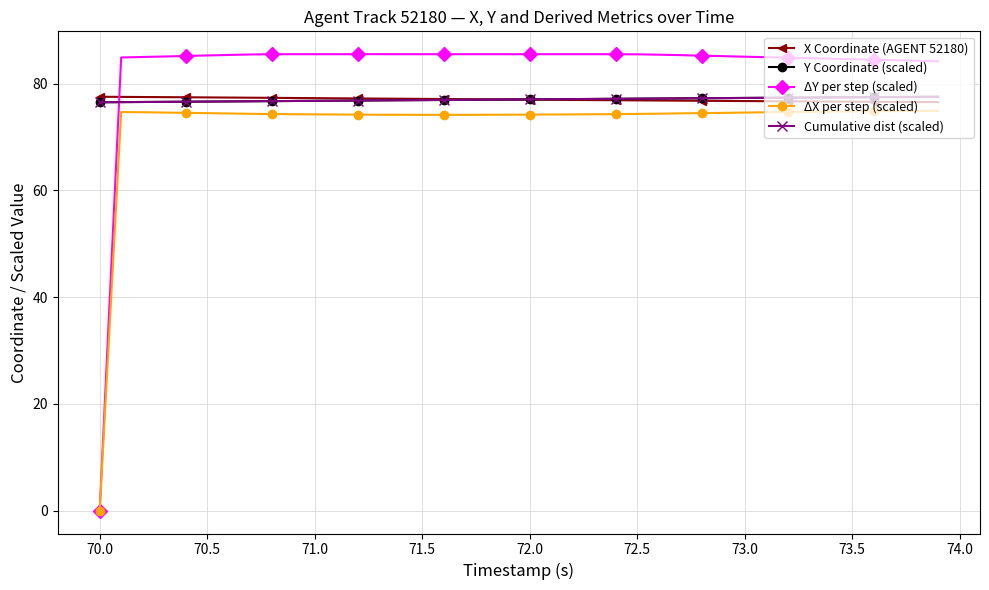

What is the difference between the maximum and minimum values in the ΔY per step (scaled) series?

85.5